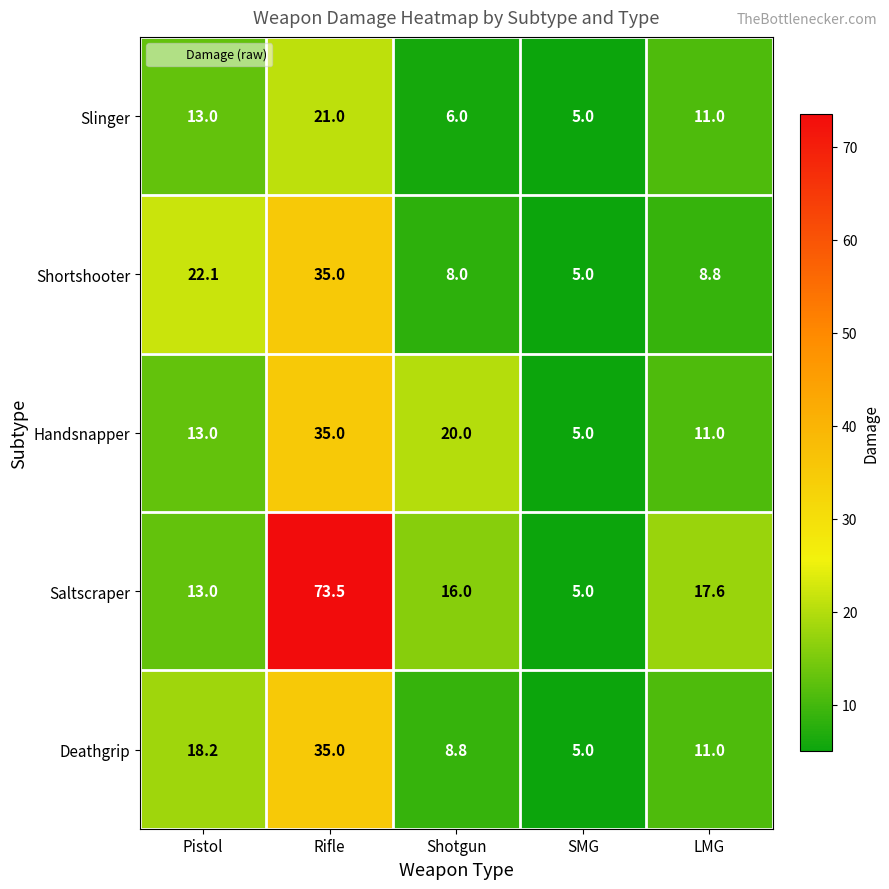

At which category does the chart reach its minimum across all series?

SMG